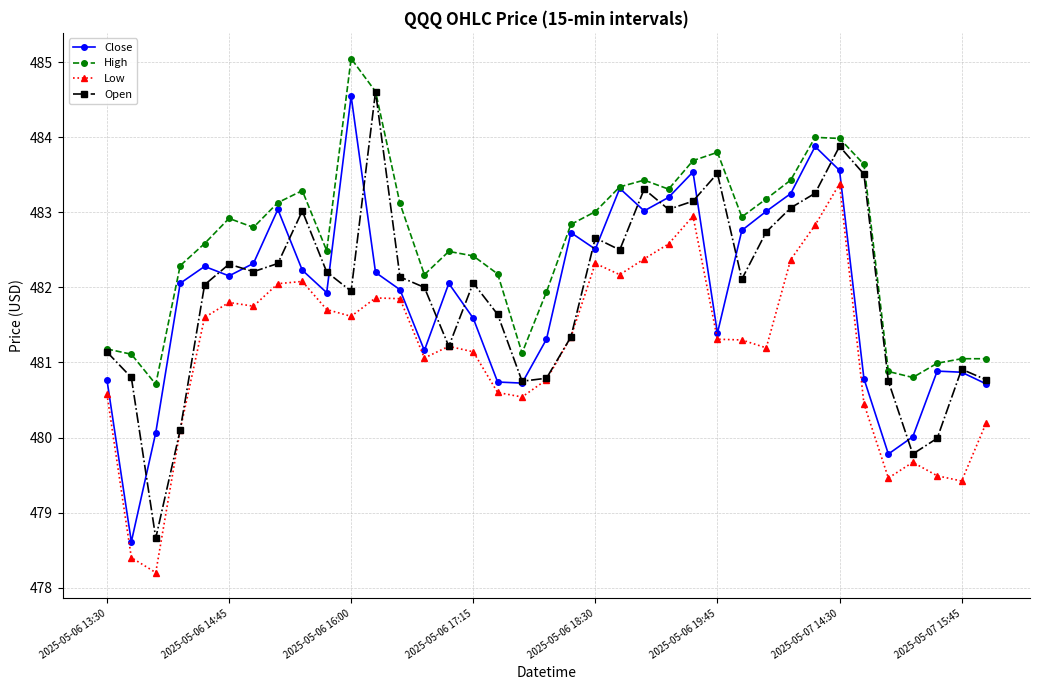

In High, how many points are higher than both neighbors (excluding endpoints)?

8